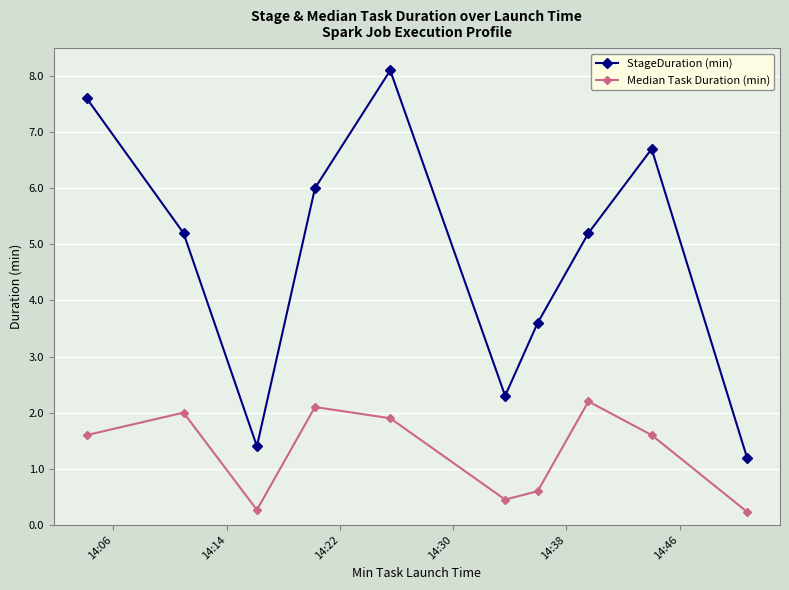

How many interior local valleys does the Median Task Duration (min) series have?

2